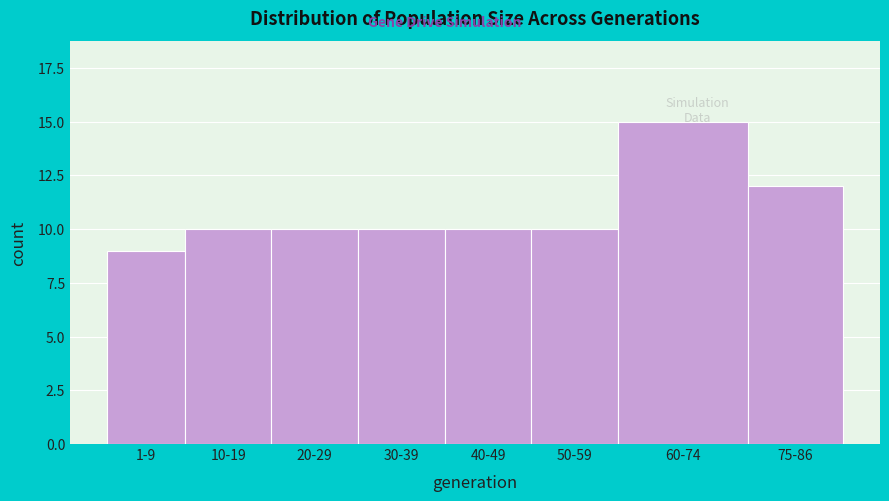

Reading left to right, extract all data points from this chart.

9	10	10	10	10	10	15	12